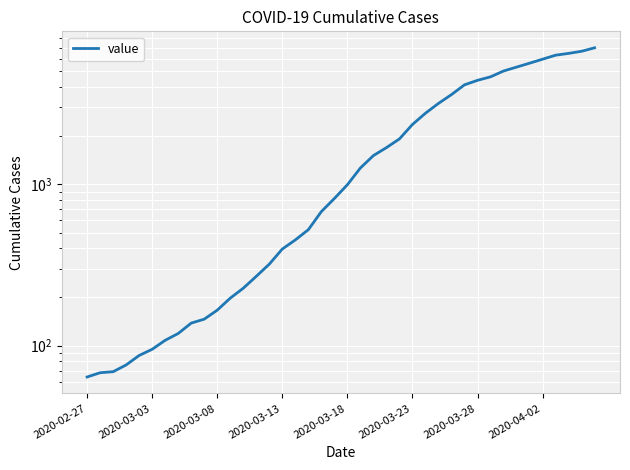

What is the change in value from 2020-03-13 to 24?

+1833